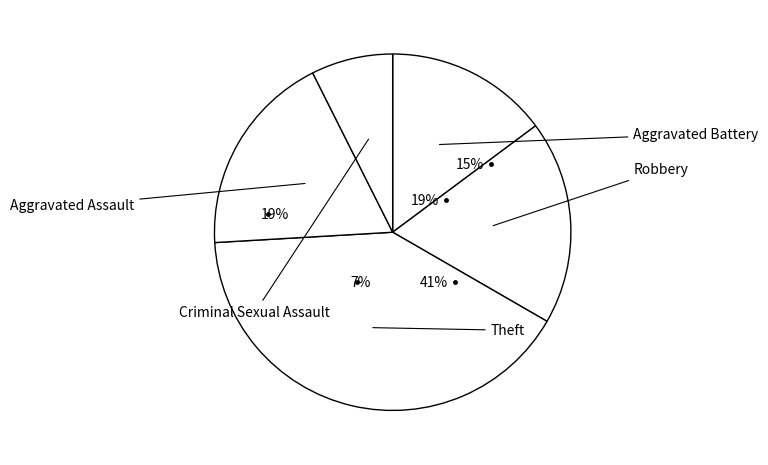

True or false: Criminal Sexual Assault accounts for 15% of the total.

False